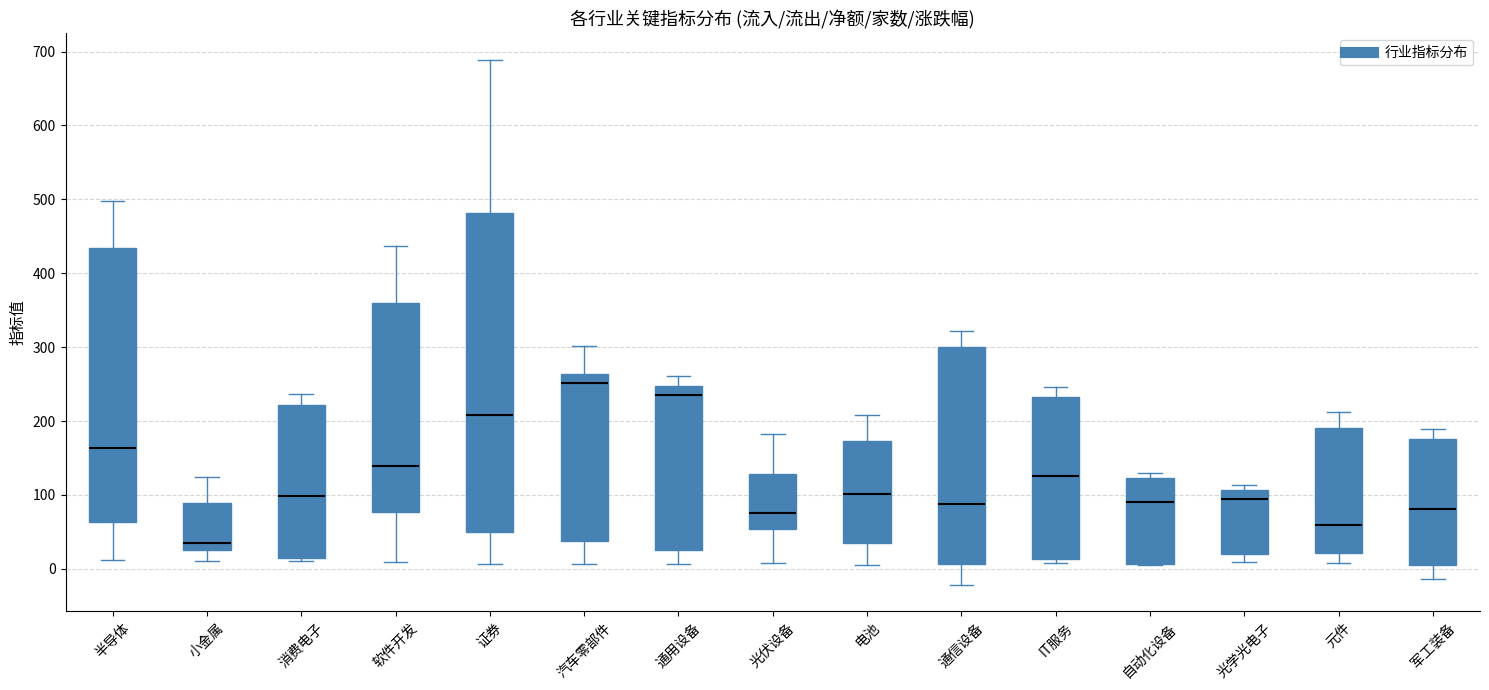

Which box's median line is the lowest?

小金属